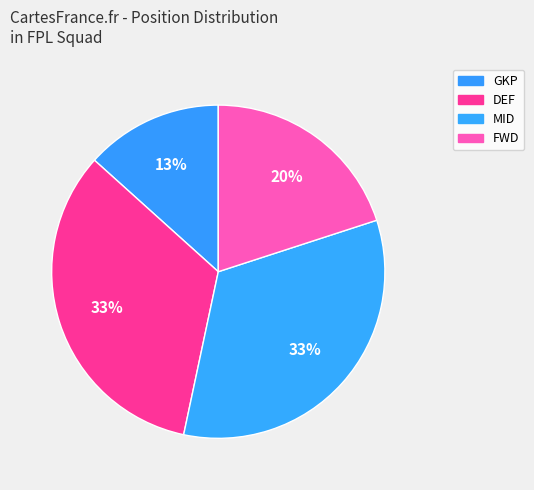

What is the largest slice in the pie chart?

DEF